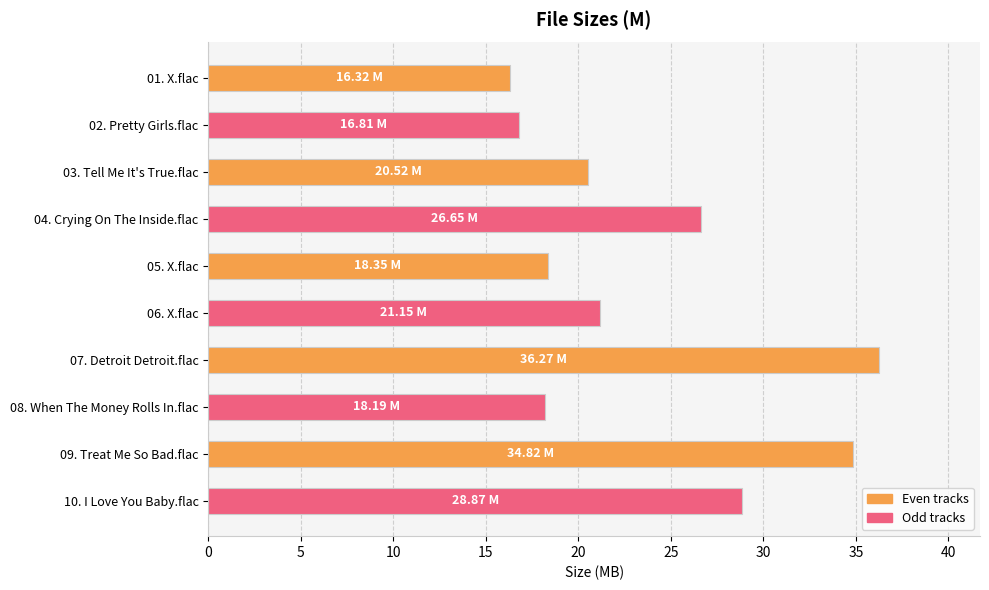

What is the change in value from 05. X.flac to 07. Detroit Detroit.flac?

+17.9